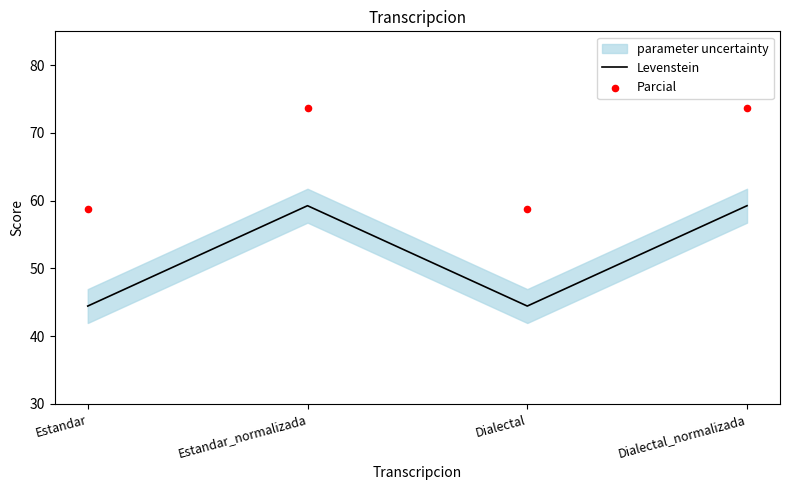

Which series reaches the maximum Y coordinate?

Parcial